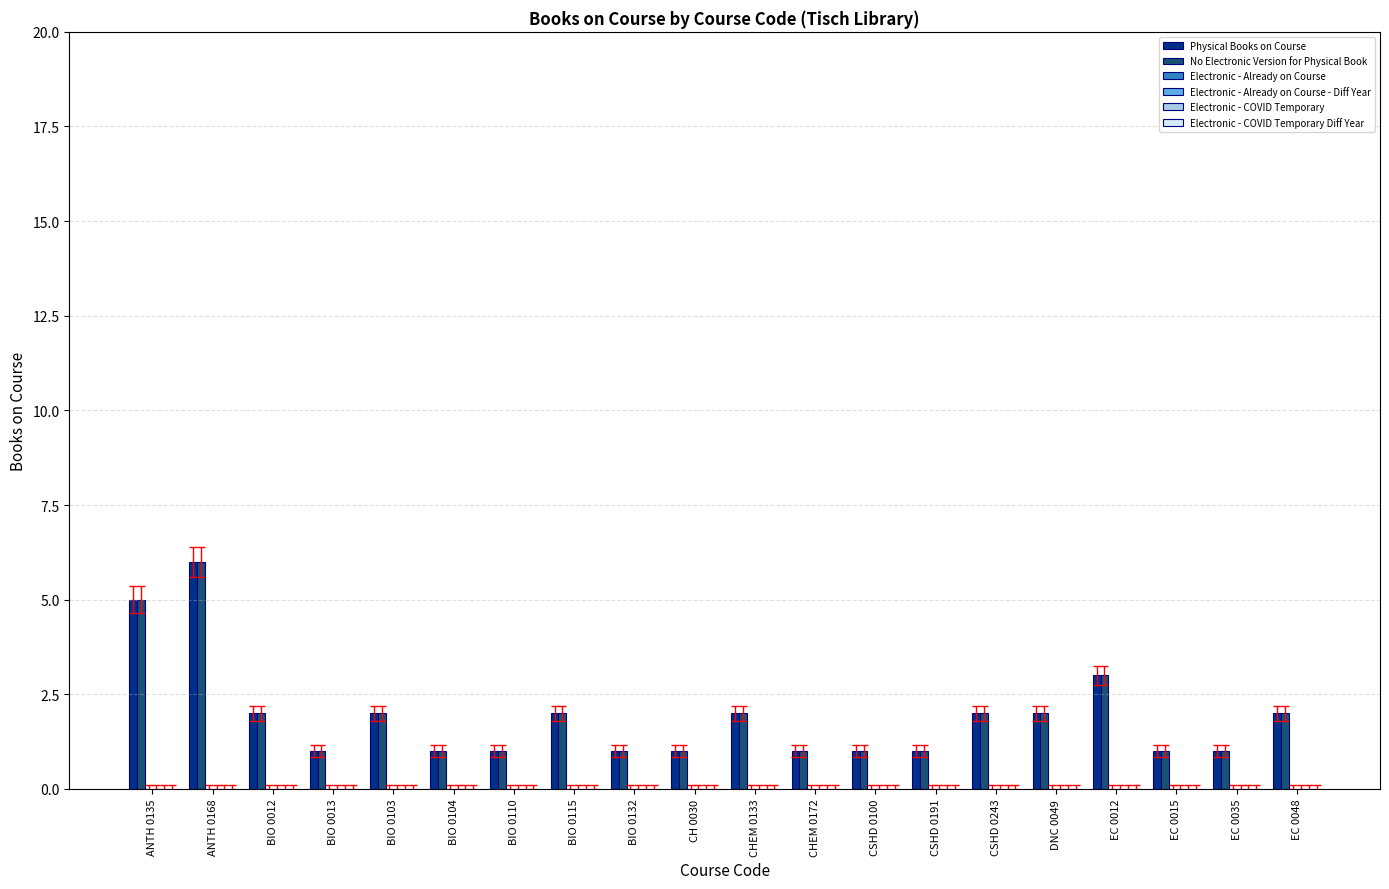

What is the maximum value shown in the chart?

6